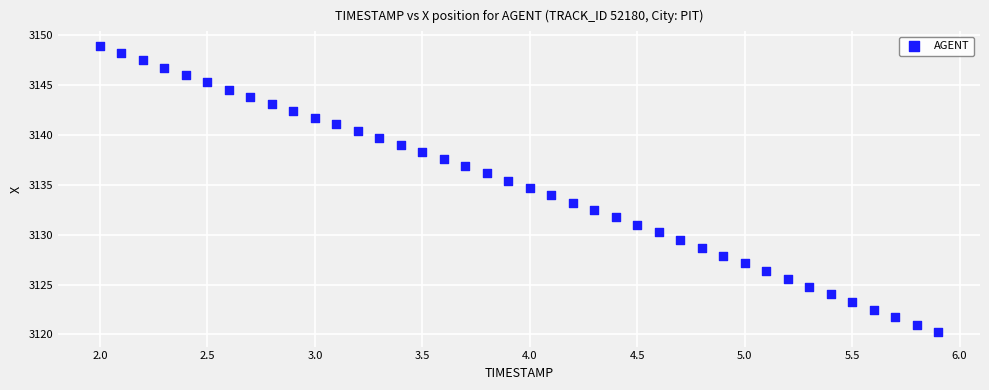

What is the range of X values (max minus min)?

3.9